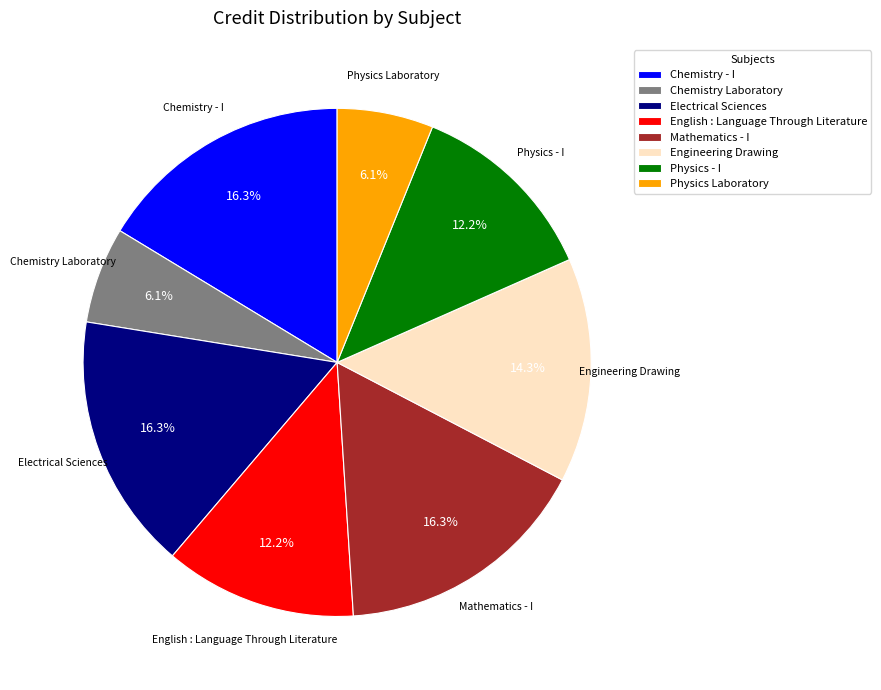

Is there a majority slice in this chart?

No